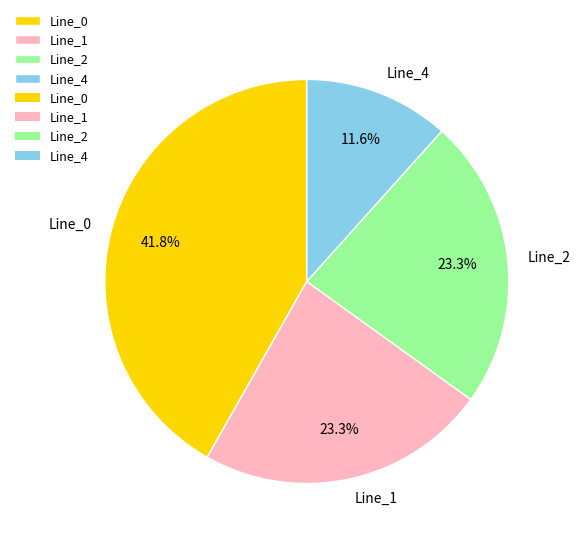

To the nearest percent, what is the average slice percentage?

25%